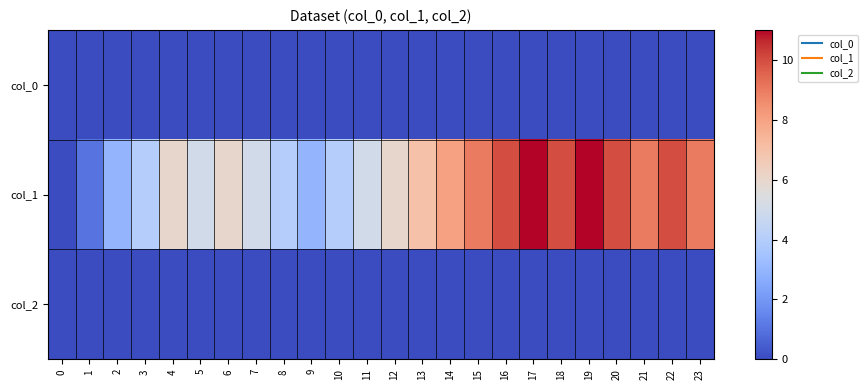

At which category is the sum across all series the highest?

17